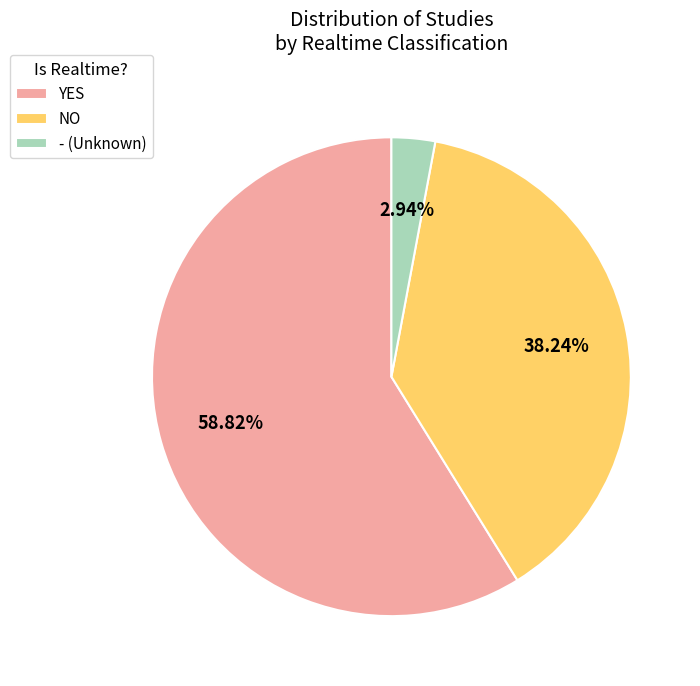

Which category has the biggest portion of the pie?

YES